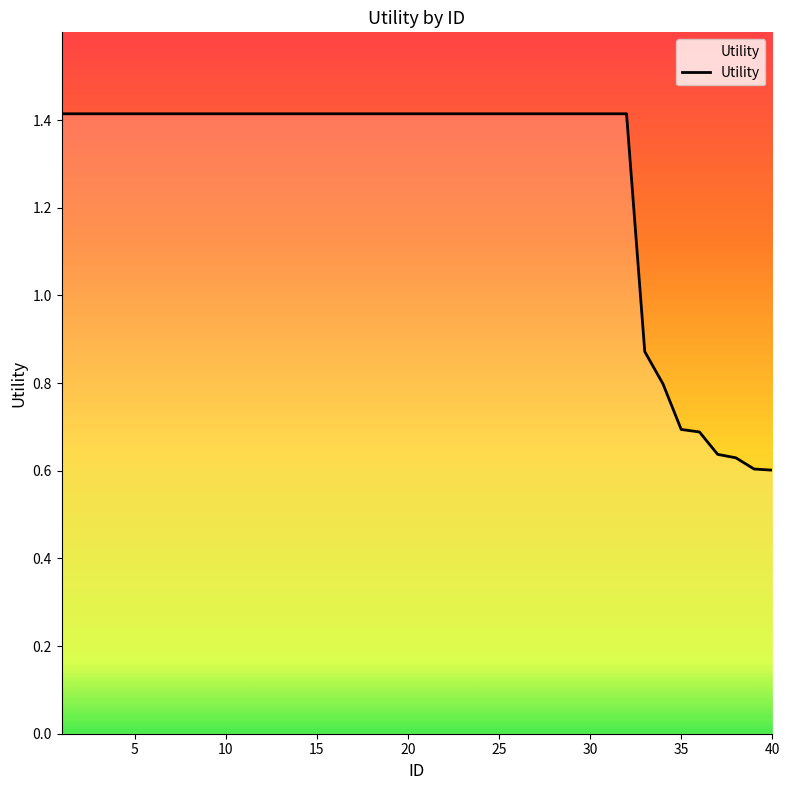

What is the maximum value shown in the chart?

1.4